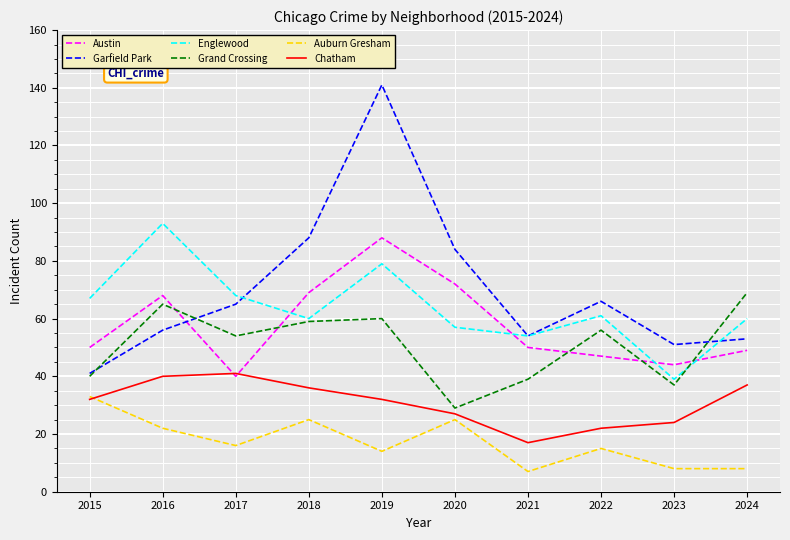

Reading left to right, what are all the values shown in this chart?

Austin: 2015=50	2016=68	2017=40	2018=69	2019=88	2020=72	2021=50	2022=47	2023=44	2024=49
Garfield Park: 2015=41	2016=56	2017=65	2018=88	2019=141	2020=84	2021=54	2022=66	2023=51	2024=53
Englewood: 2015=67	2016=93	2017=68	2018=60	2019=79	2020=57	2021=54	2022=61	2023=39	2024=60
Grand Crossing: 2015=40	2016=65	2017=54	2018=59	2019=60	2020=29	2021=39	2022=56	2023=37	2024=69
Auburn Gresham: 2015=33	2016=22	2017=16	2018=25	2019=14	2020=25	2021=7	2022=15	2023=8	2024=8
Chatham: 2015=32	2016=40	2017=41	2018=36	2019=32	2020=27	2021=17	2022=22	2023=24	2024=37